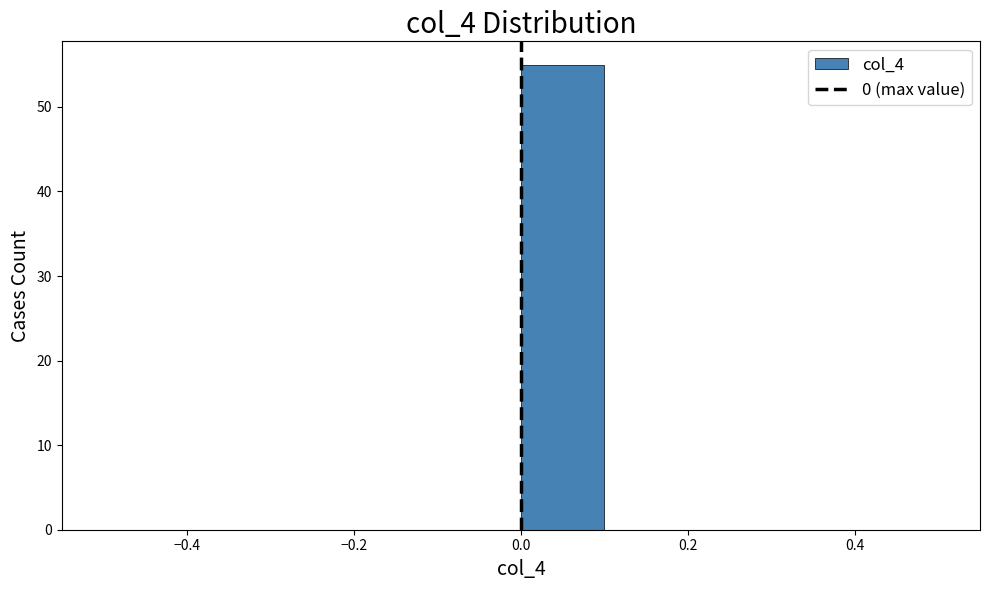

Reading left to right, list every bar in this chart as the range it spans on the x-axis followed by its height. The values are not printed on the chart, so give them approximately, as read against the axis.

-0.5 to -0.4: 0
-0.4 to -0.3: 0
-0.3 to -0.2: 0
-0.2 to -0.1: 0
-0.1 to 0.0: 0
0.0 to 0.1: 55
0.1 to 0.2: 0
0.2 to 0.3: 0
0.3 to 0.4: 0
0.4 to 0.5: 0